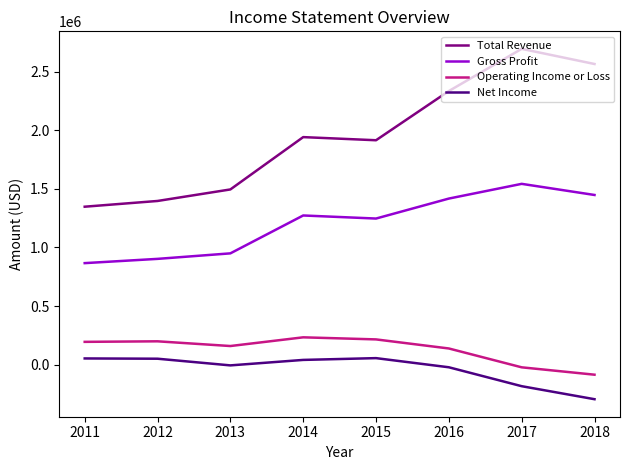

Rank the series at 2013 from highest to lowest value.

Total Revenue, Gross Profit, Operating Income or Loss, Net Income